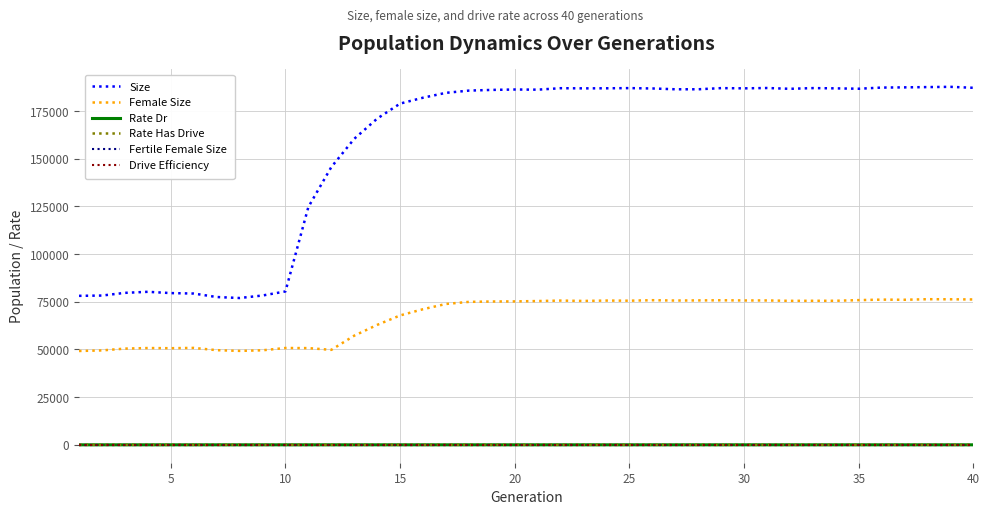

Does the chart have visible grid lines?

Yes